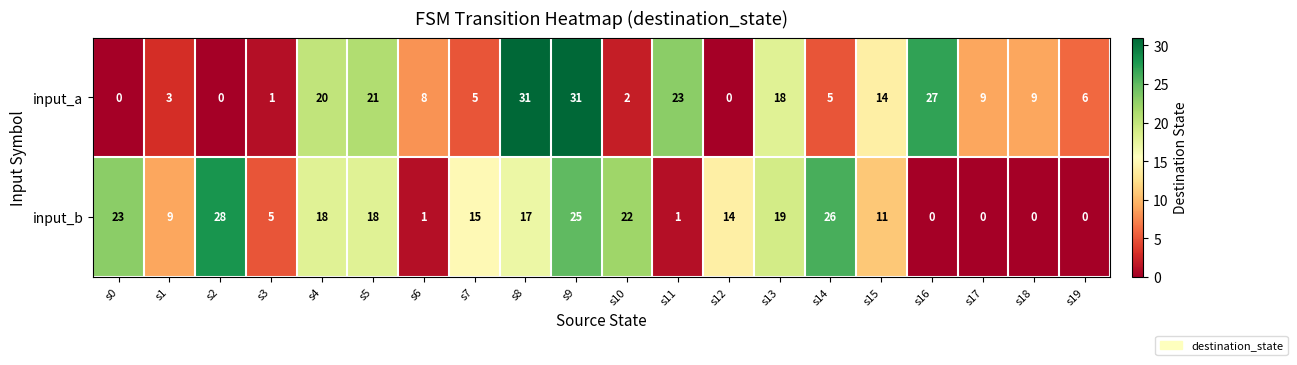

How many series are shown in this chart?

2